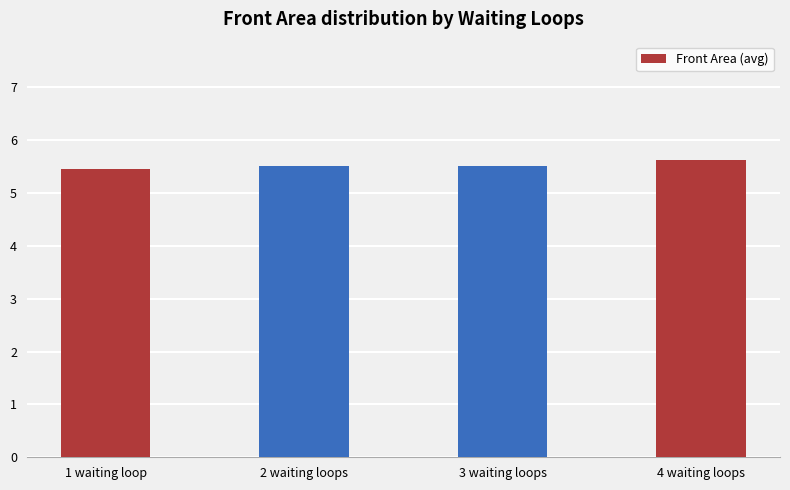

What is the sum of all values?

22.1